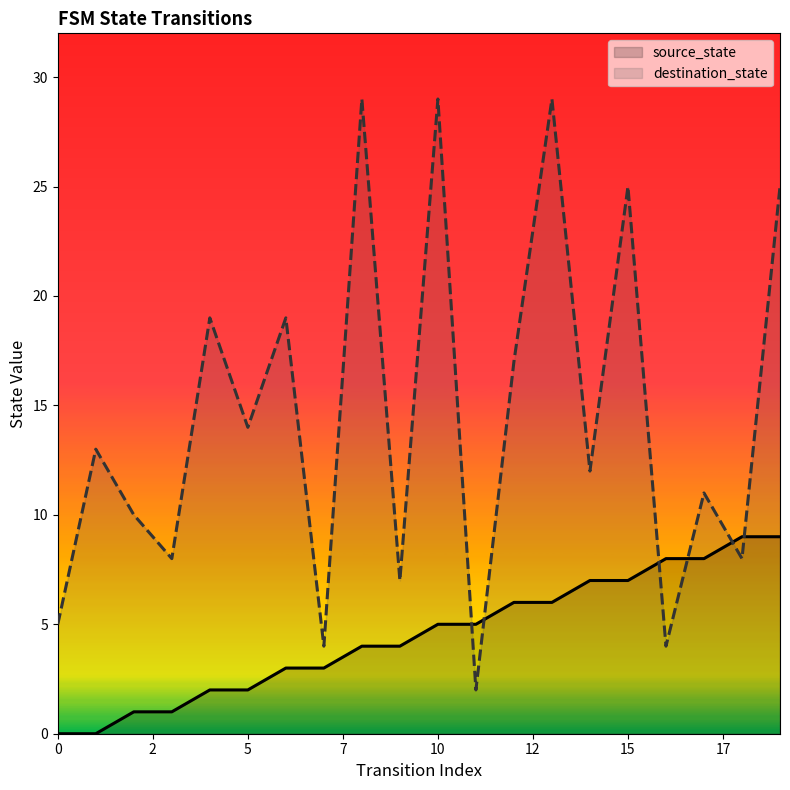

At which category is the sum across all series the highest?

13